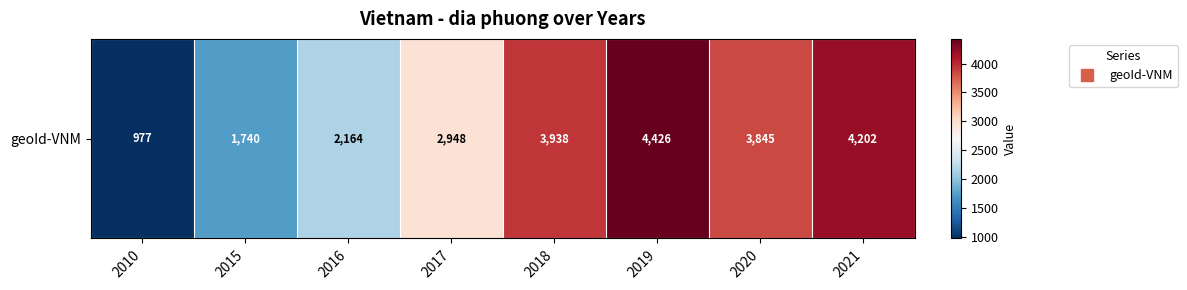

Reading left to right, what are all the values shown in this chart?

977	1740	2164	2948	3938	4426	3845	4202